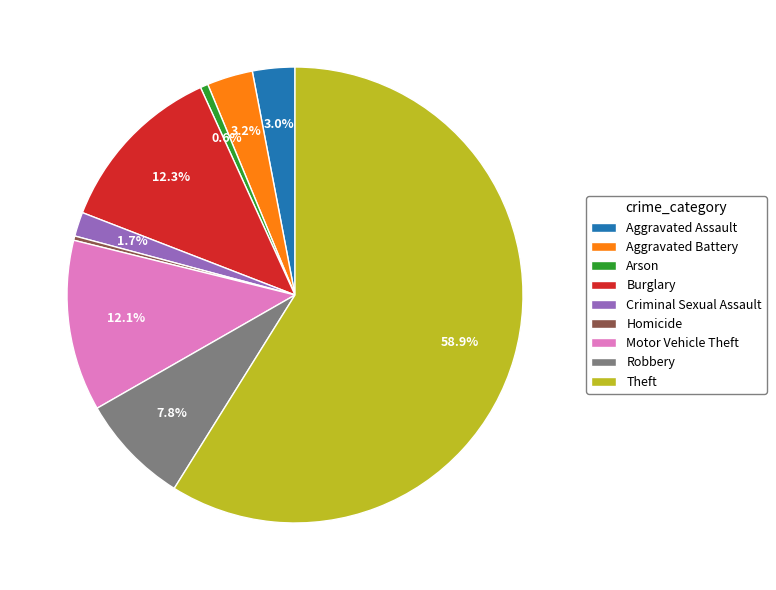

Is there a majority slice in this chart?

Yes